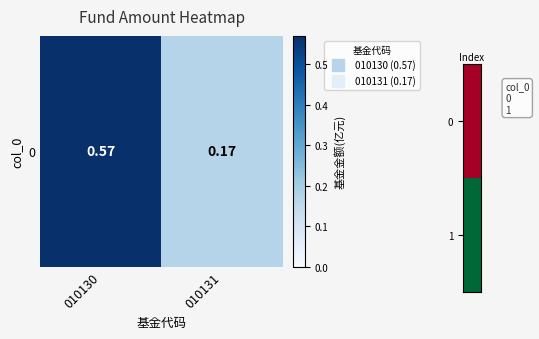

List the labels in order of value, largest first.

010130, 010131